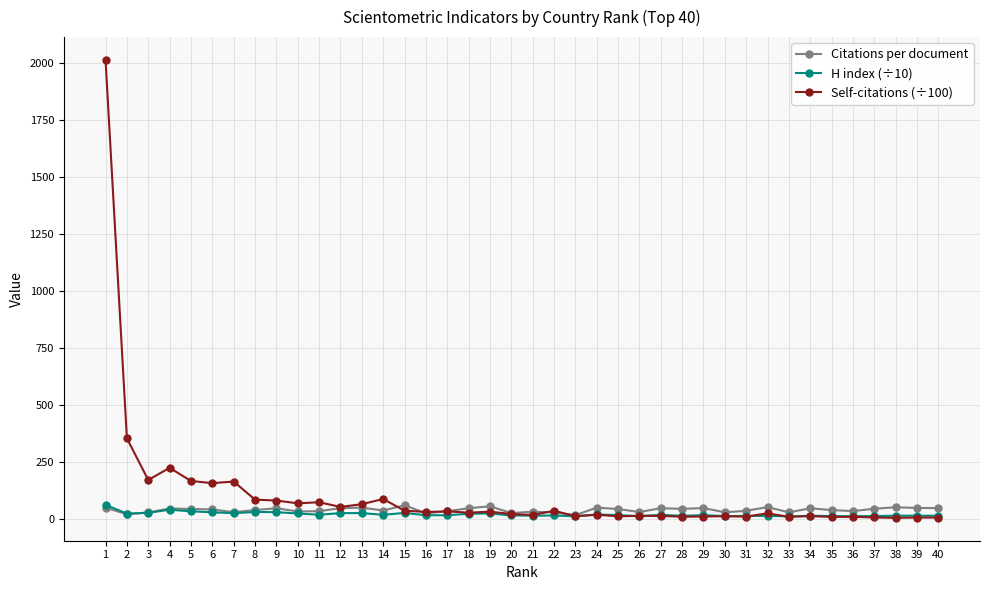

What is the maximum value for Citations per document?

59.5